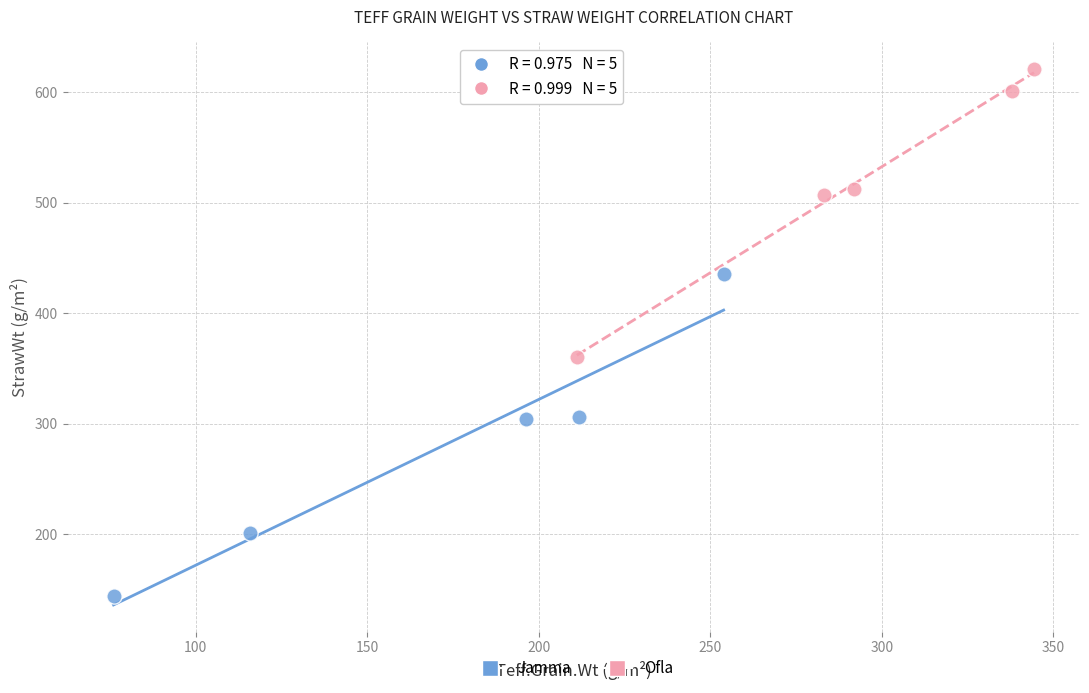

Which series contains the lowest Y value?

Jamma